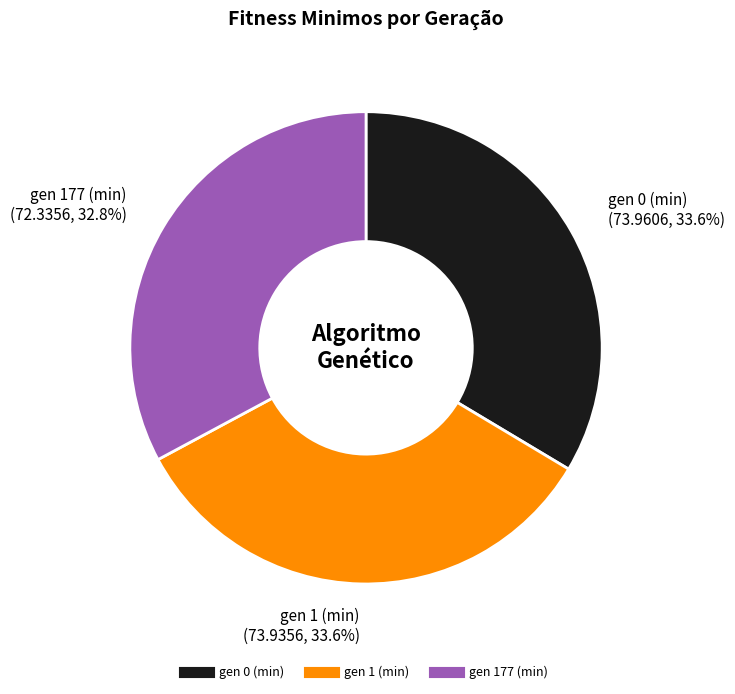

True or false: gen 177 (min) accounts for 21% of the total.

False